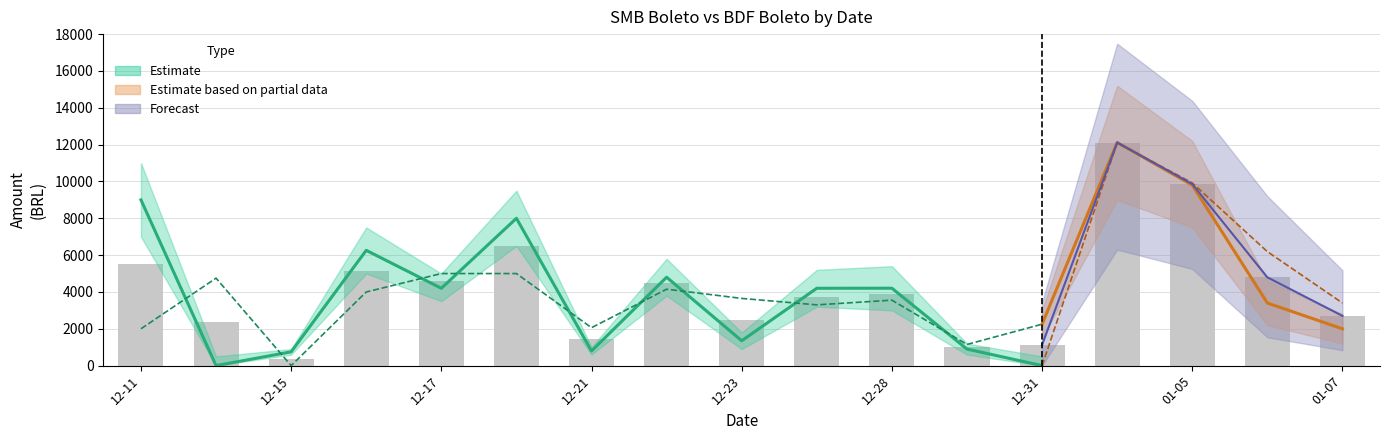

What is the label of the 14th bar from the right?

2020-12-16